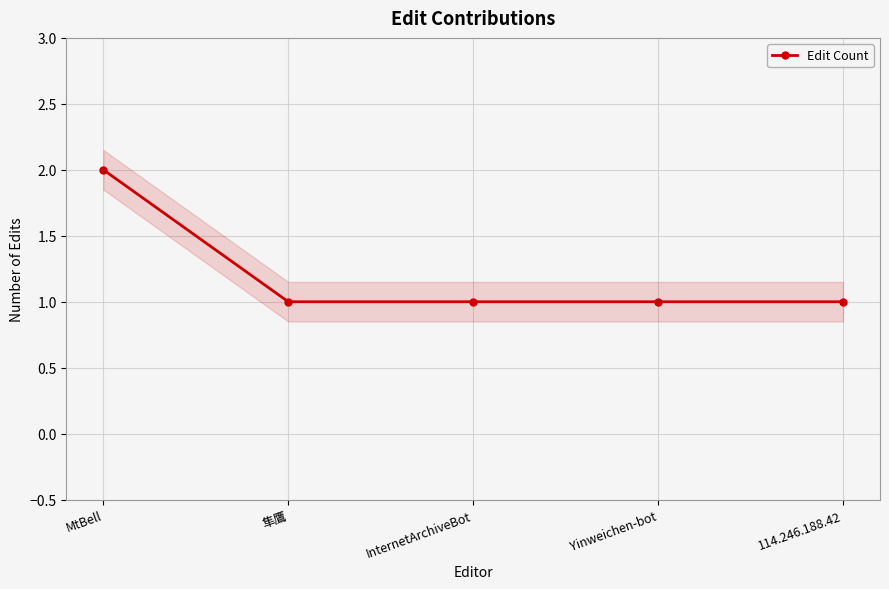

List the labels in order of value, largest first.

MtBell, 隼鷹, InternetArchiveBot, Yinweichen-bot, 114.246.188.42